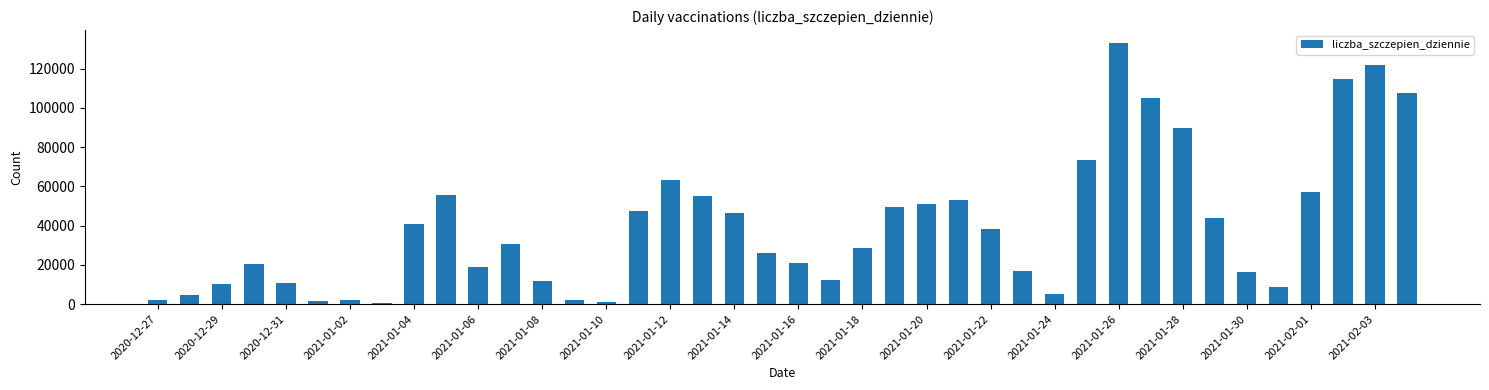

What is the sum of all values?

1597433